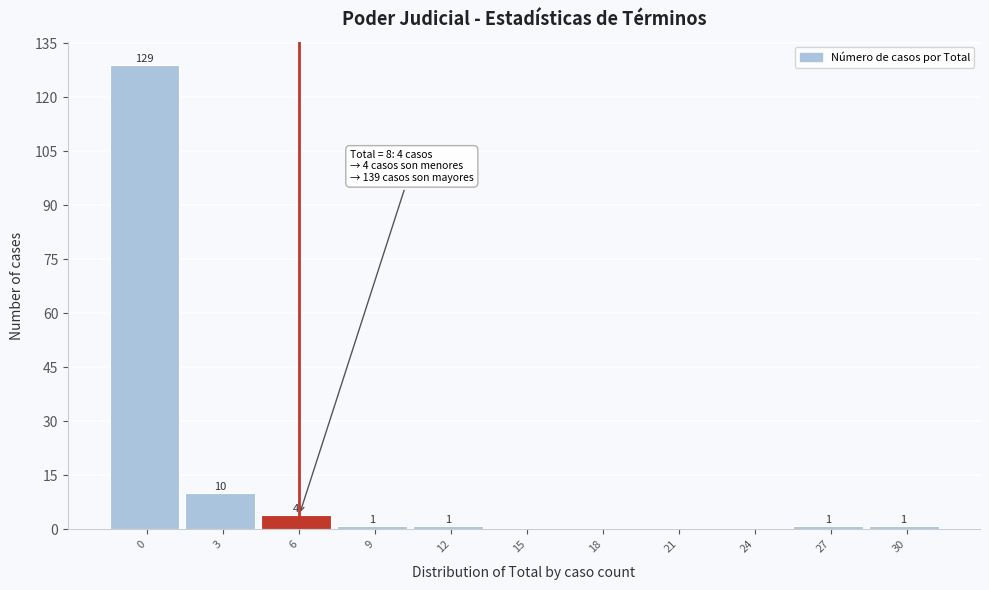

Reading left to right, extract all data points from this chart.

0=129	3=10	6=4	9=1	12=1	15=0	18=0	21=0	24=0	27=1	30=1